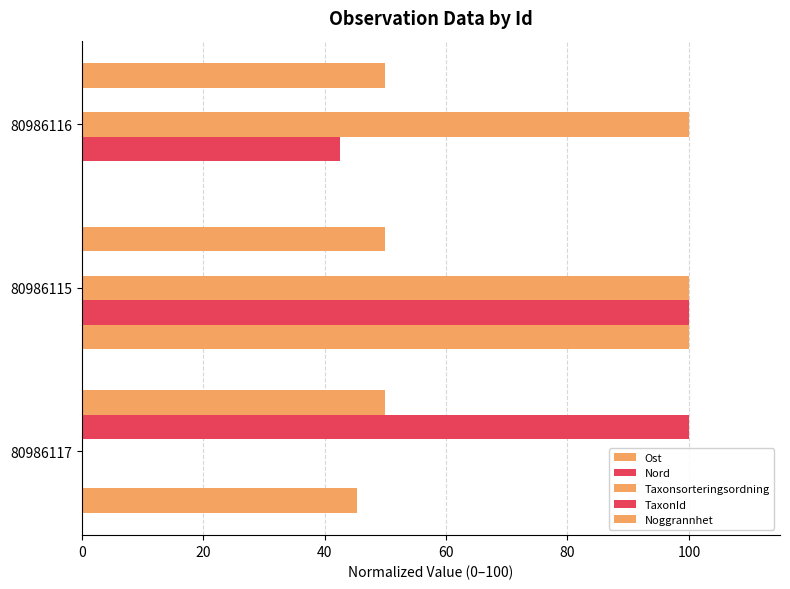

How many positive values does the Ost series have?

2